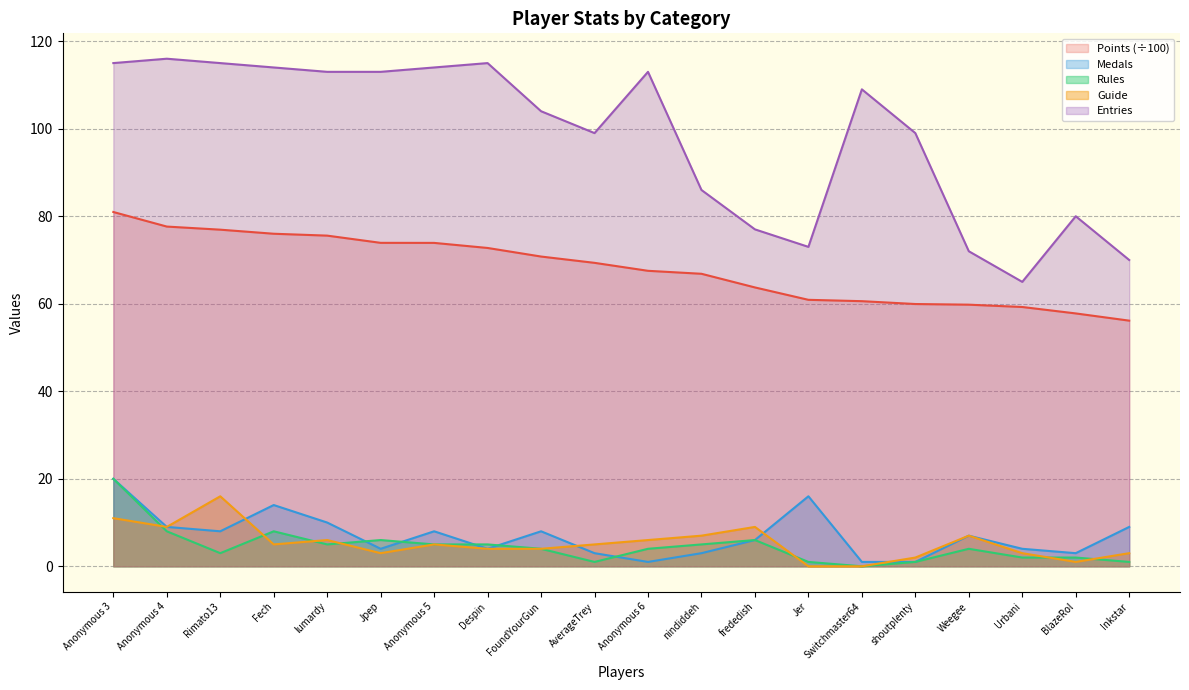

True or false: Rules and Medals intersect in this chart.

True